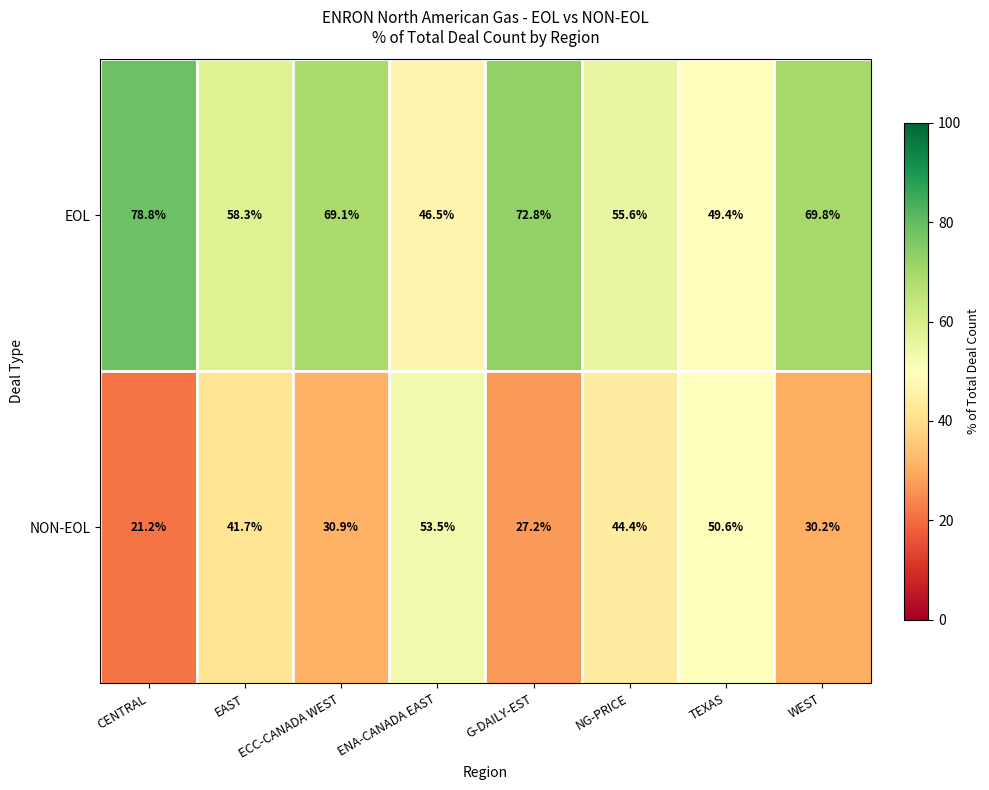

At CENTRAL, list the series in order from smallest to largest.

NON-EOL, EOL